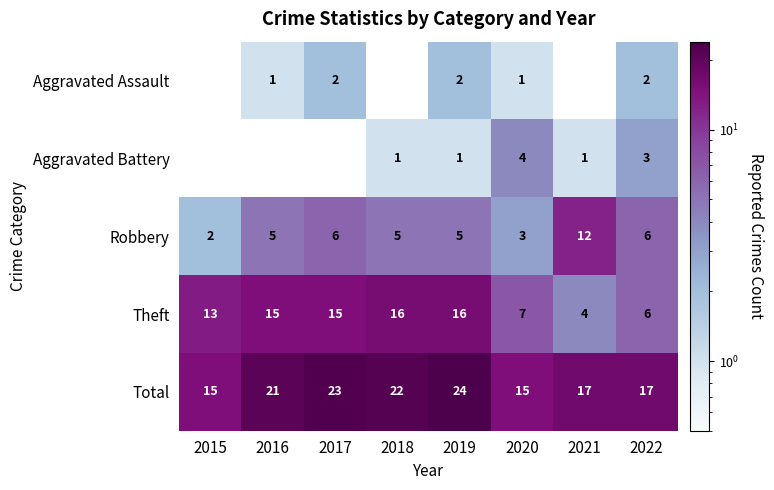

True or false: Robbery has a value of 2 at 2015.

True